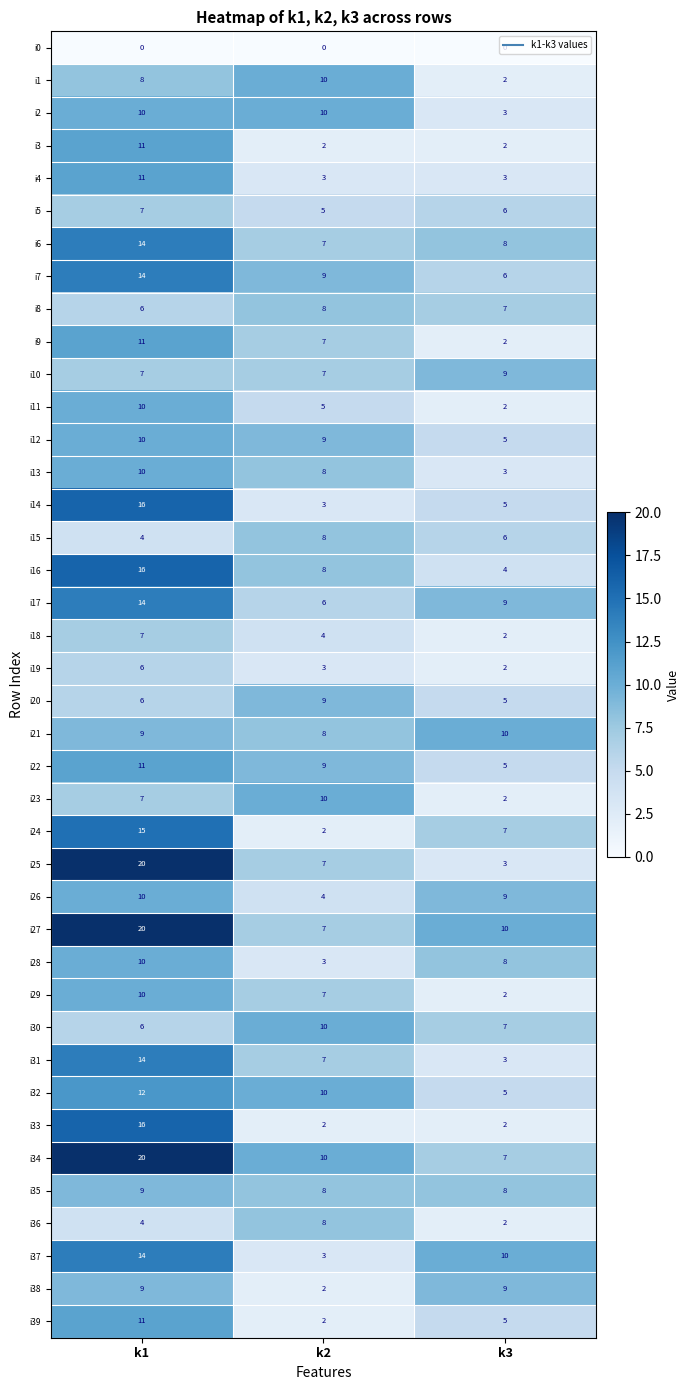

What is the greatest value displayed?

20